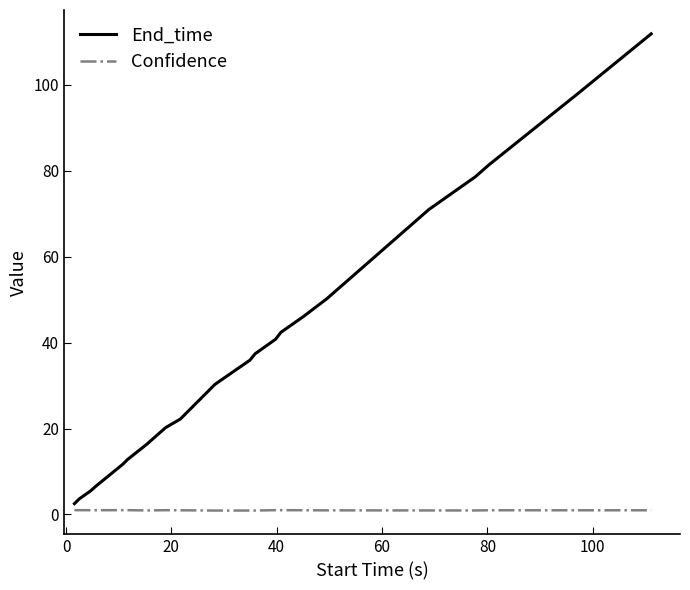

What is the highest value of the End_time series?

111.9